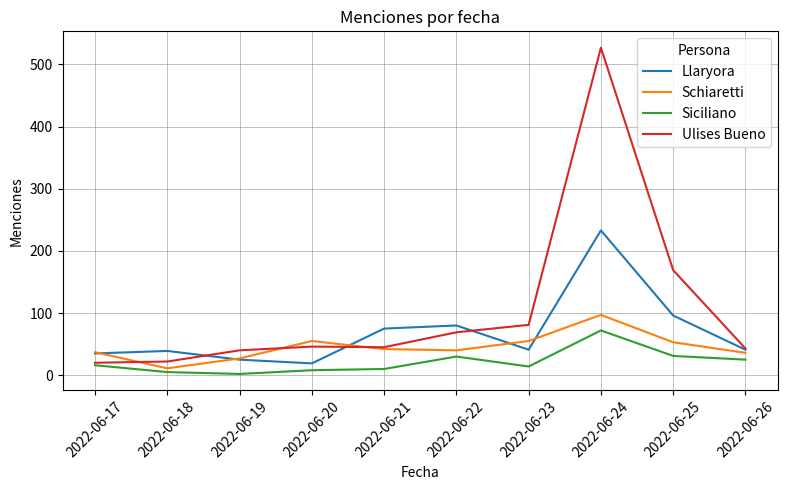

List the series in order of their peak value, highest first.

Ulises Bueno, Llaryora, Schiaretti, Siciliano